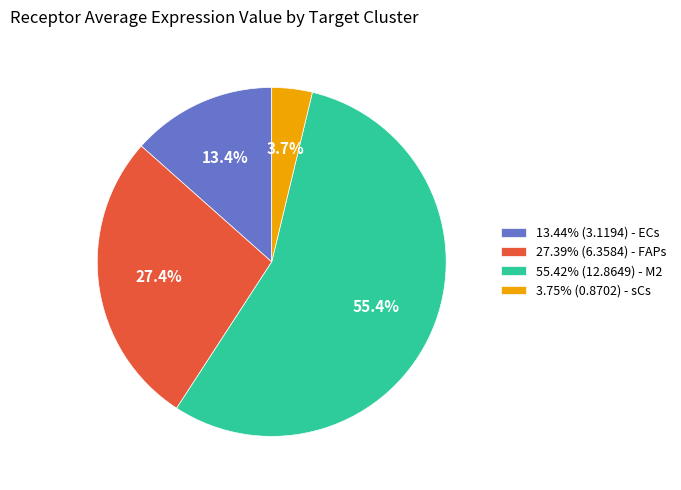

Is 55.42% (12.8649) - M2 the majority of the pie?

Yes